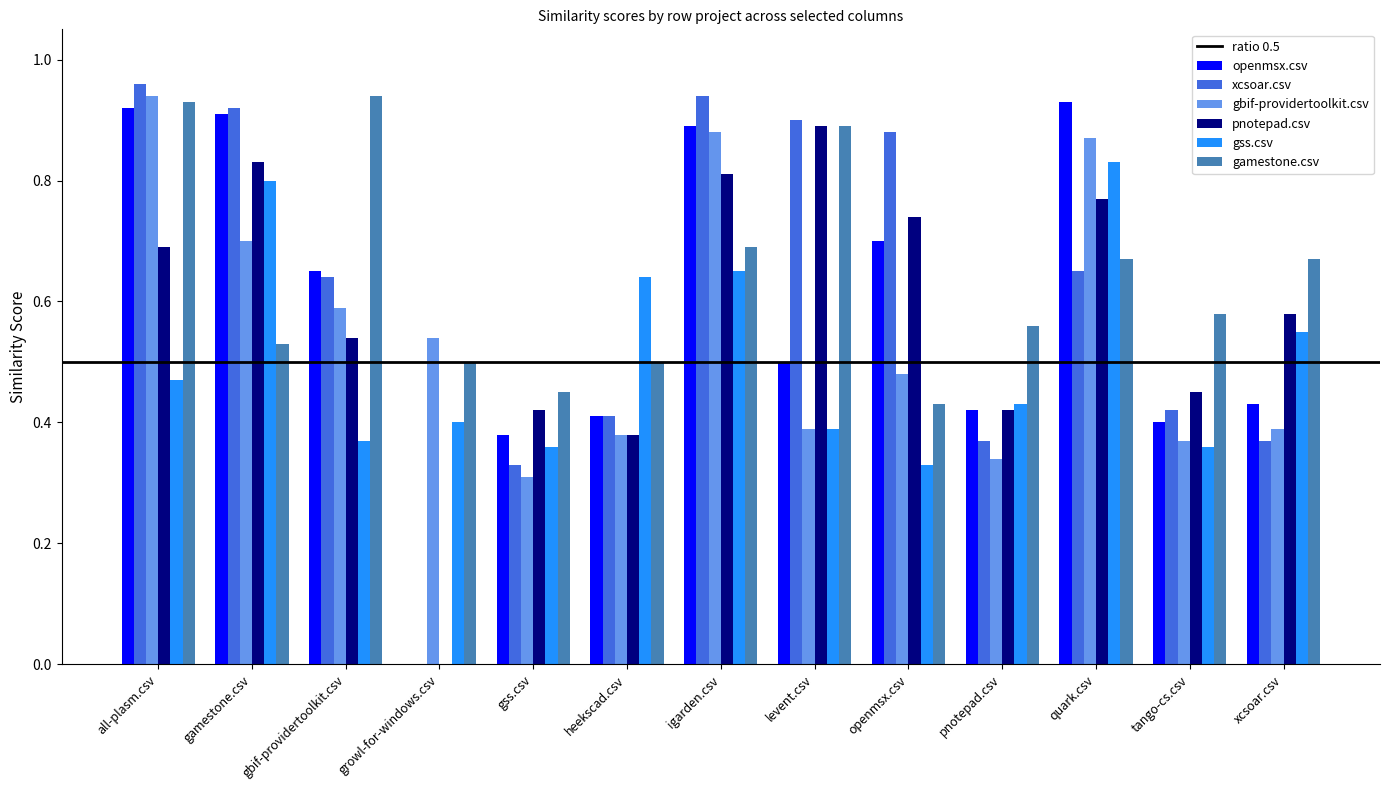

The value of gbif-providertoolkit.csv at all-plasm.csv is 0.9. True or false?

True